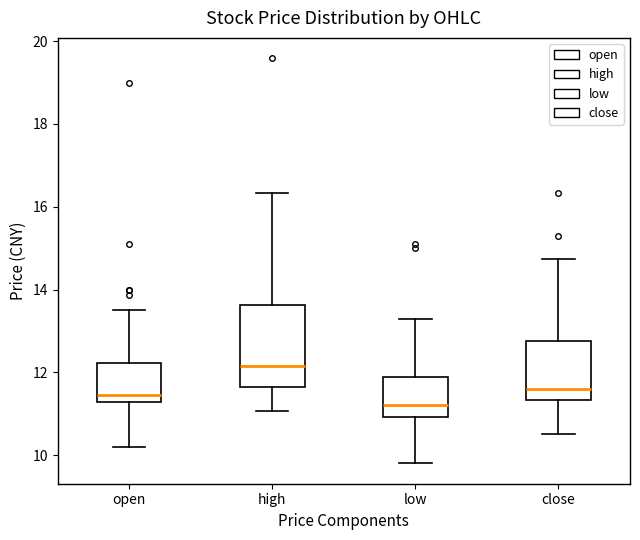

Comparing the boxes themselves (not the whiskers), which one is the tallest?

high